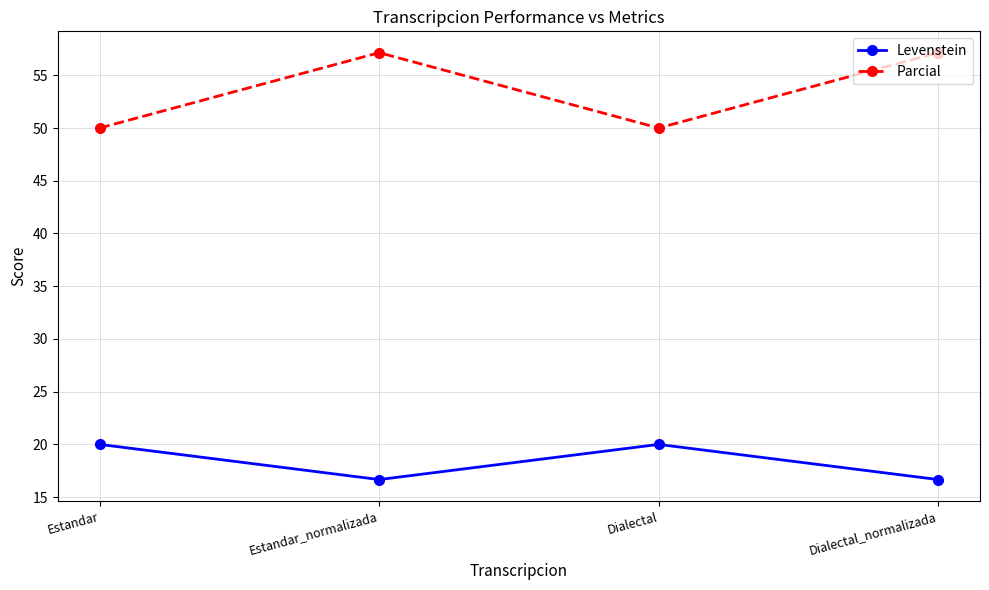

How many categories are shown in the chart?

4